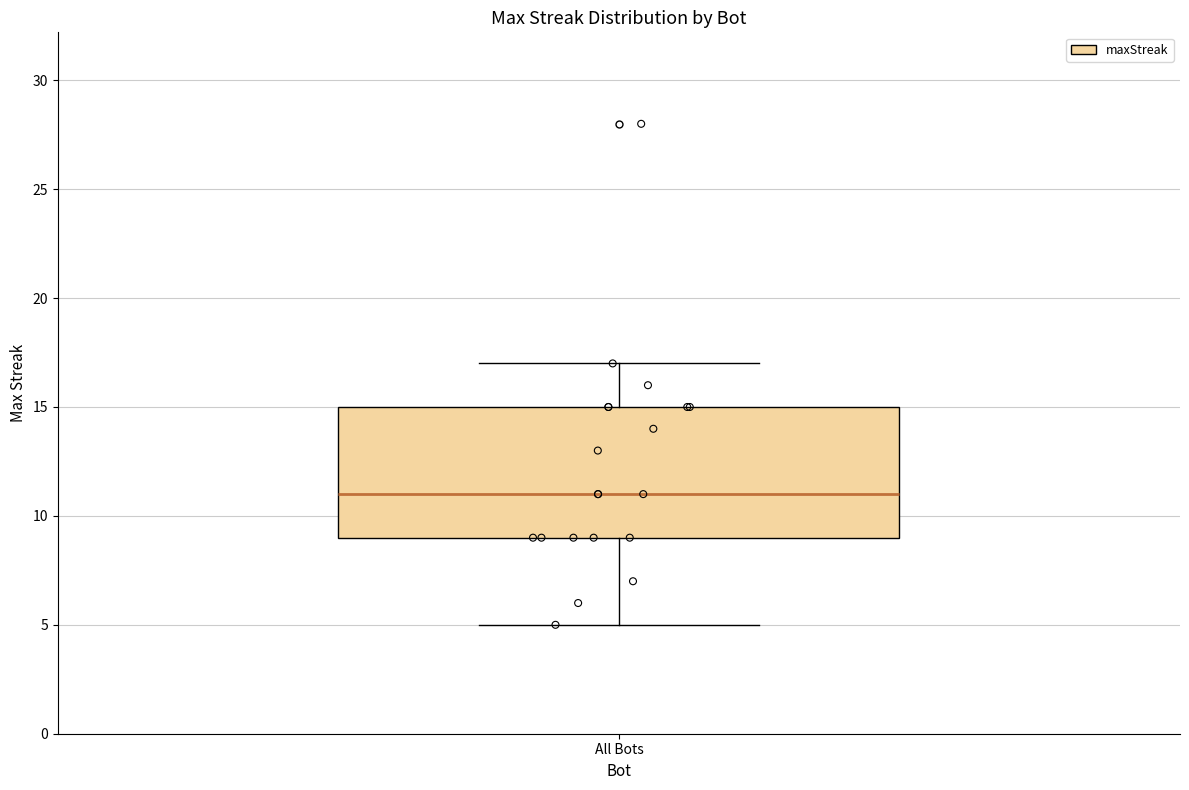

Transcribe this box plot: give where the median line is, the range the box spans, and where the two whiskers end, as read against the y-axis. The values are not printed on the chart, so give them approximately, as read against the axis.

median 11, box 9 to 15, whiskers 5 to 17